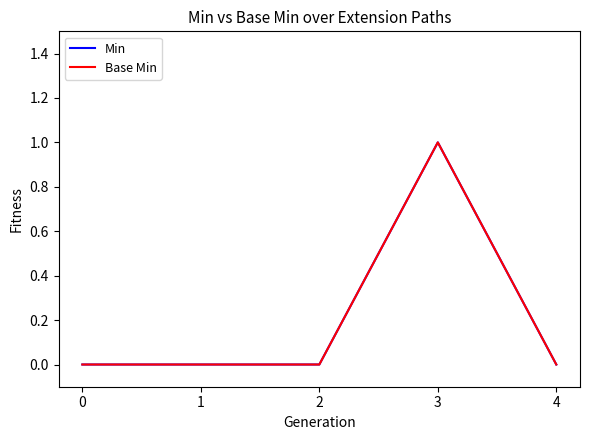

What is the difference between the maximum and second lowest values in the Base Min series?

1